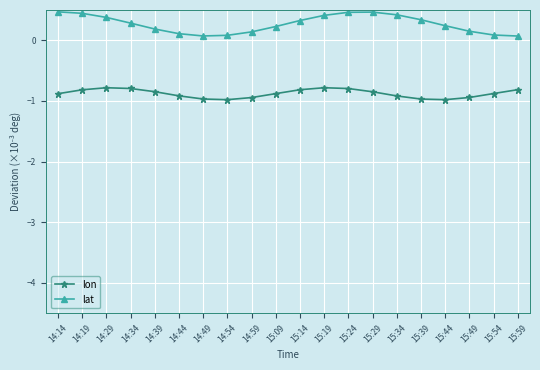

List the series in order of their overall mean, highest first.

lat, lon